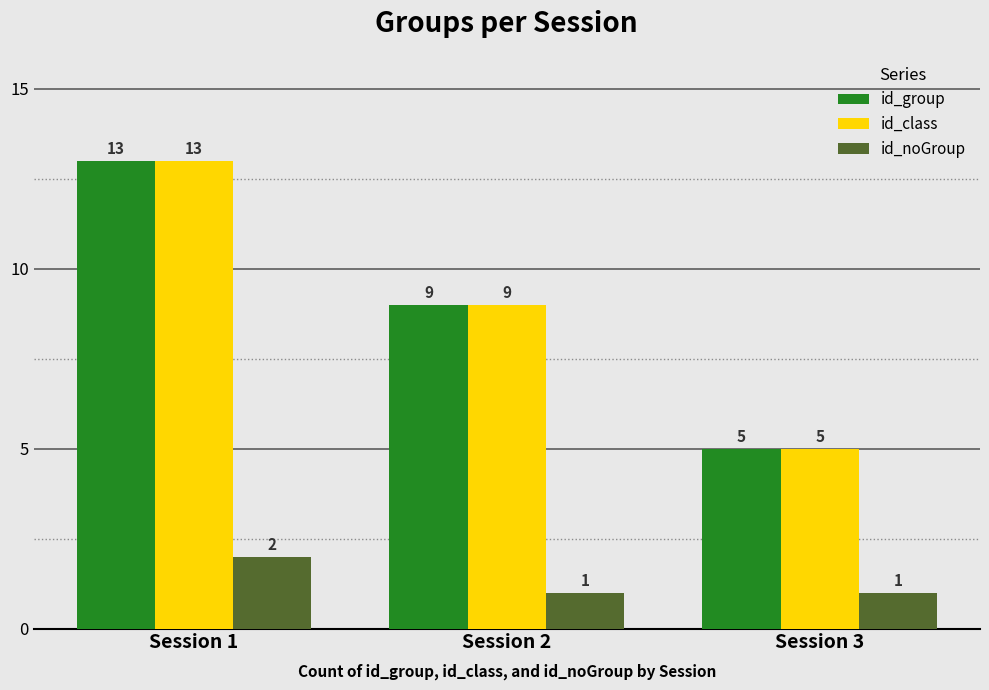

What is the spread (max minus min) of values at Session 3?

4